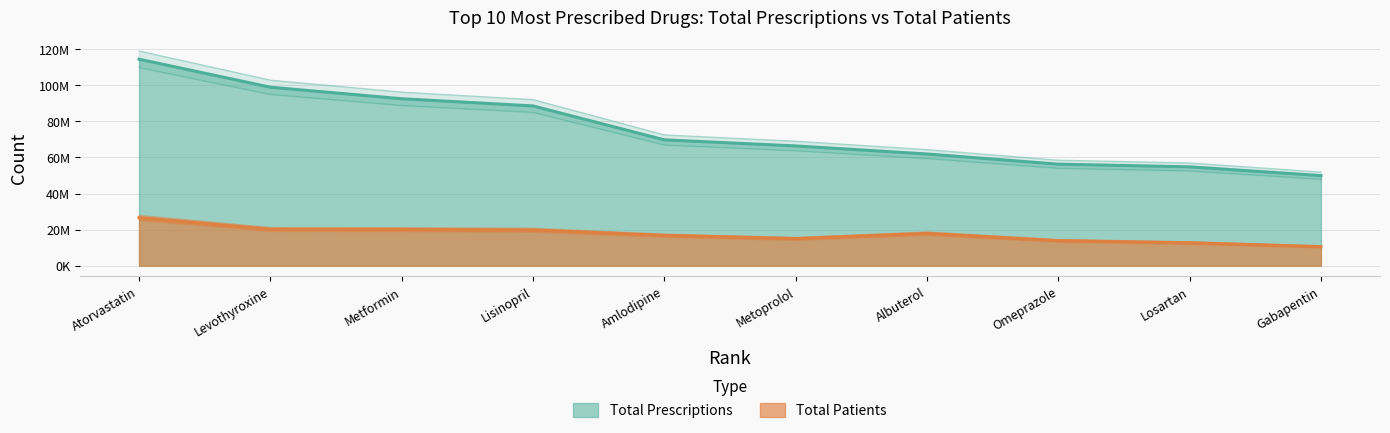

Is the value of Total Patients at Amlodipine greater than the value of Total Prescriptions at Lisinopril?

No